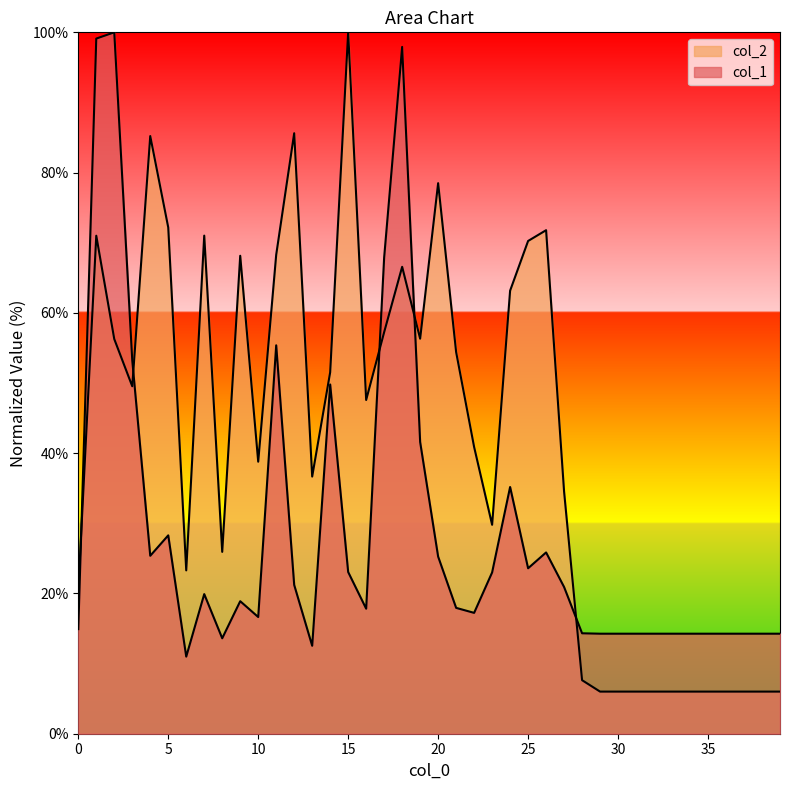

What is the approximate value of col_1 at 24?

35.2